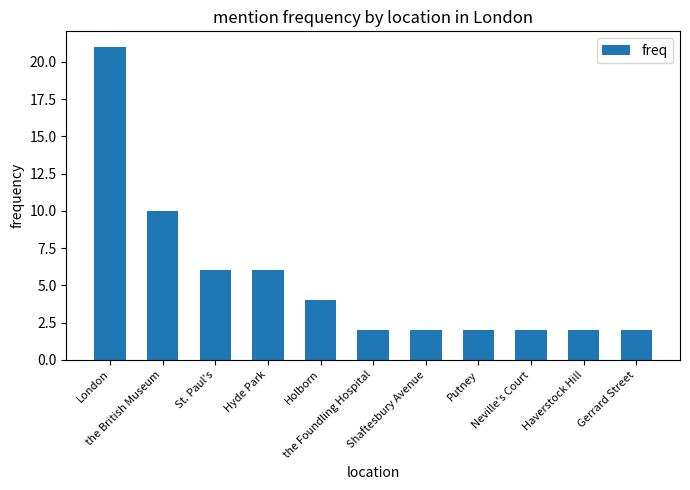

What is the change in value from St. Paul's to Putney?

-4